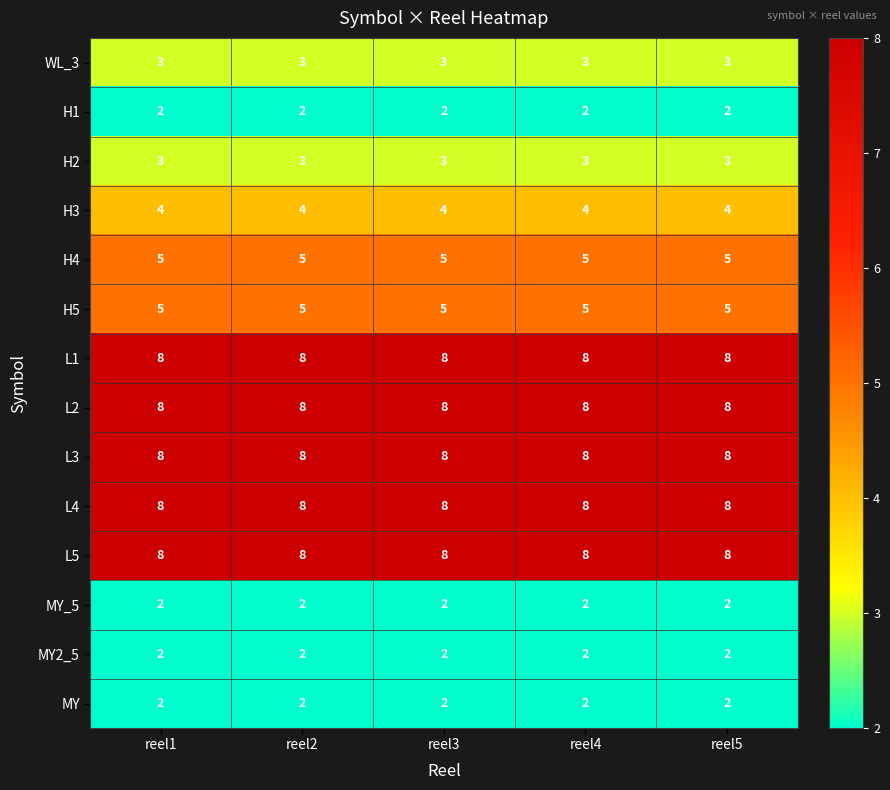

What is the minimum value for H3?

4